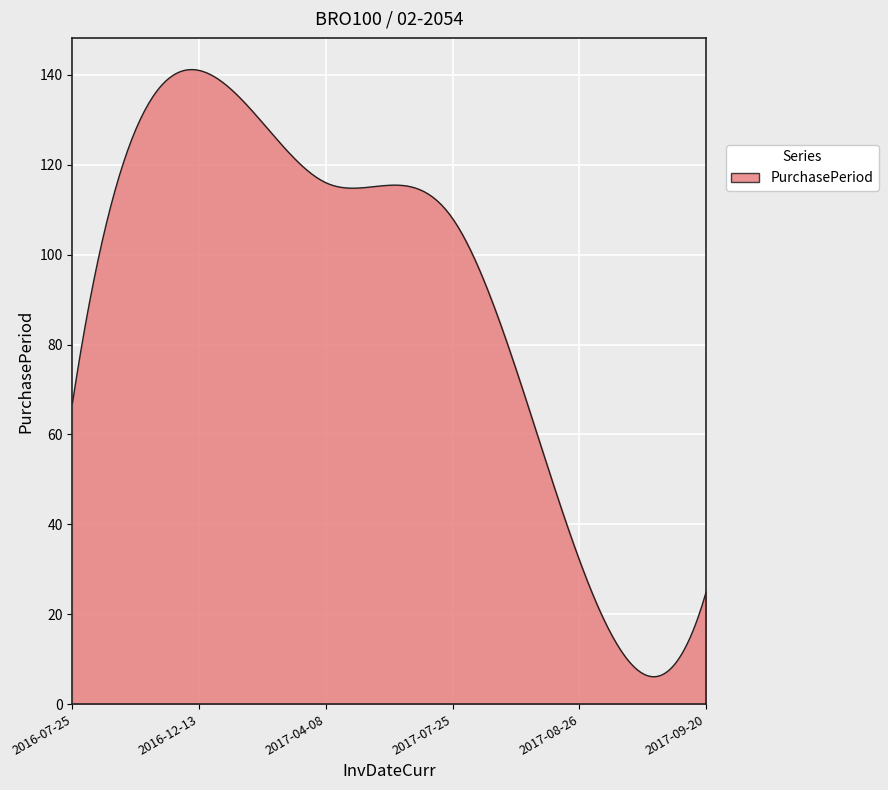

What is the maximum value shown in the chart?

141.2